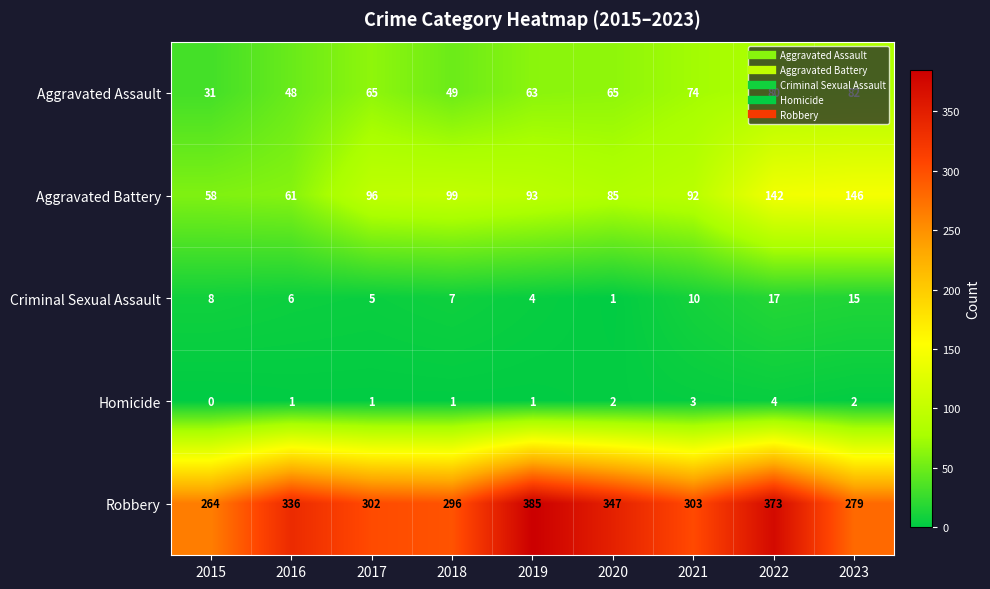

What is the spread (max minus min) of values at 2017?

301